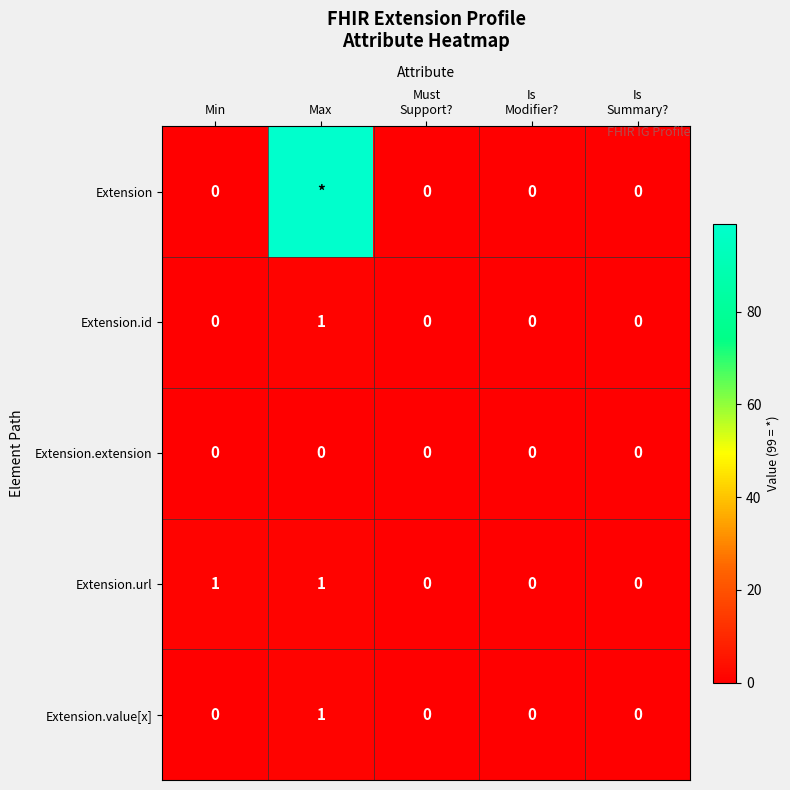

True or false: Extension.extension has a value of 0 at Max.

True